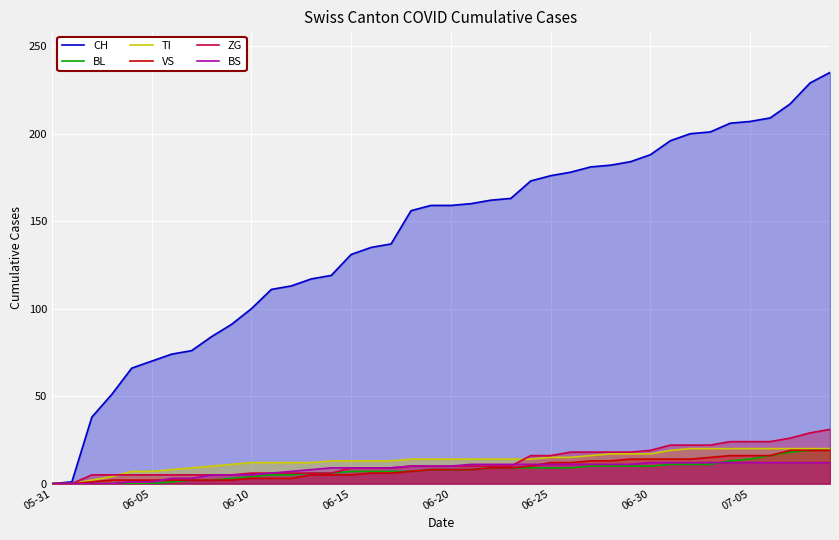

Which series has the largest total across all categories?

CH